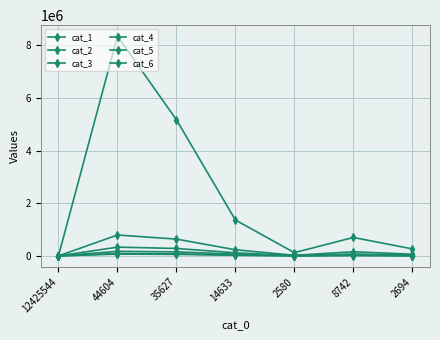

How many data points in cat_4 are less than 39515?

3